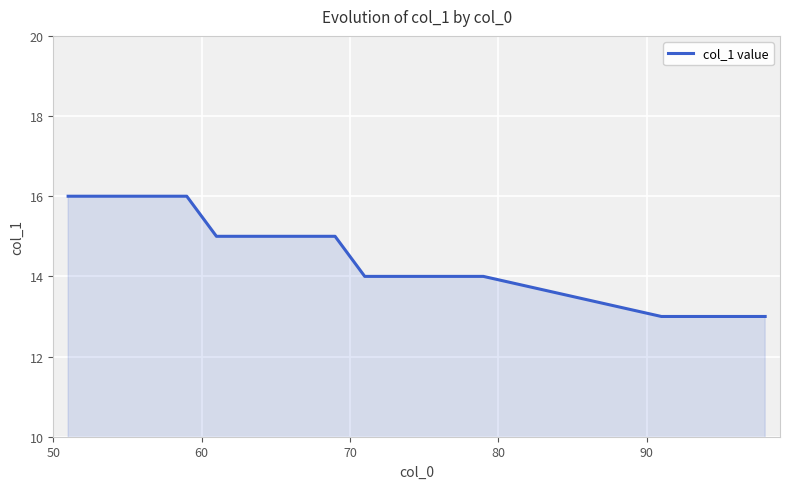

What is the smallest value displayed?

13